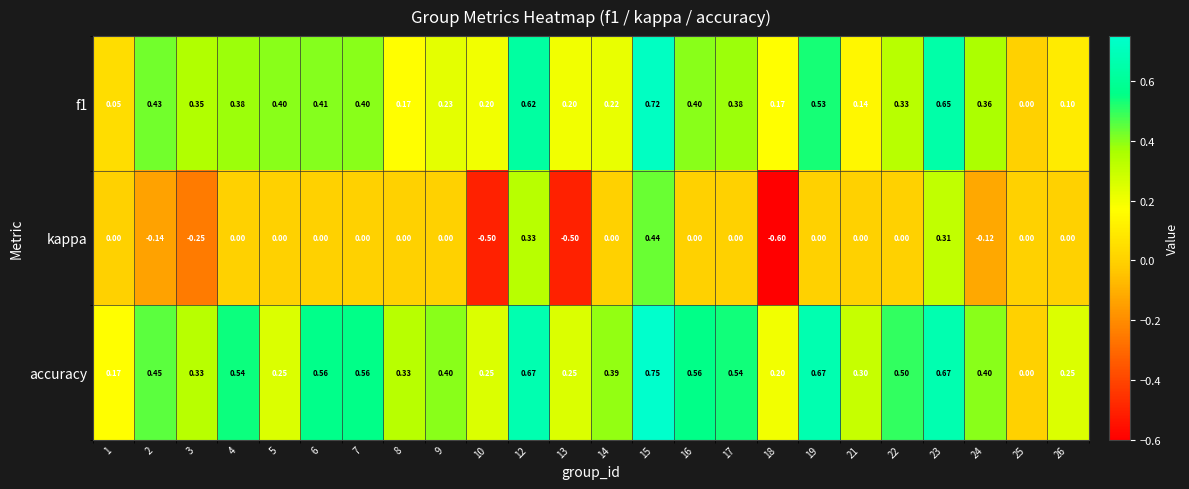

Which series has the widest spread of values?

kappa